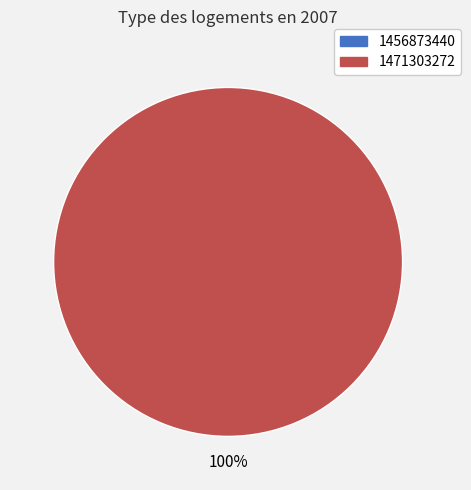

What is the total percentage of 1471303272 and 1456873440?

100.0%